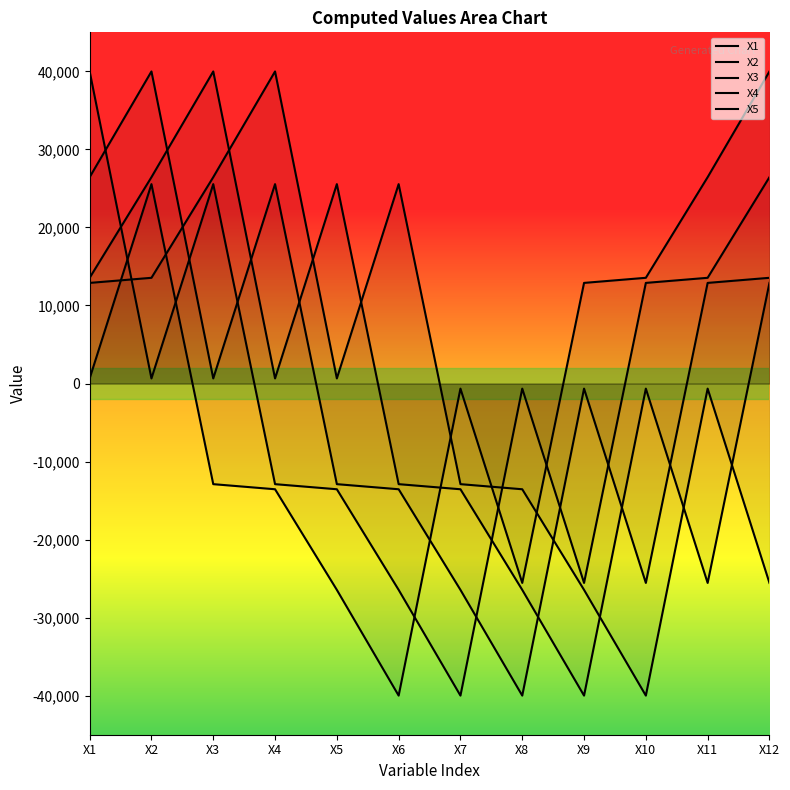

Reading left to right, transcribe all the data shown in this chart.

X1: 12893	13547	26440	39987	654	25549	-12893	-13547	-26440	-39987	-654	-25549
X2: 13547	26440	39987	654	25549	-12893	-13547	-26440	-39987	-654	-25549	12893
X3: 26440	39987	654	25549	-12893	-13547	-26440	-39987	-654	-25549	12893	13547
X4: 39987	654	25549	-12893	-13547	-26440	-39987	-654	-25549	12893	13547	26440
X5: 654	25549	-12893	-13547	-26440	-39987	-654	-25549	12893	13547	26440	39987